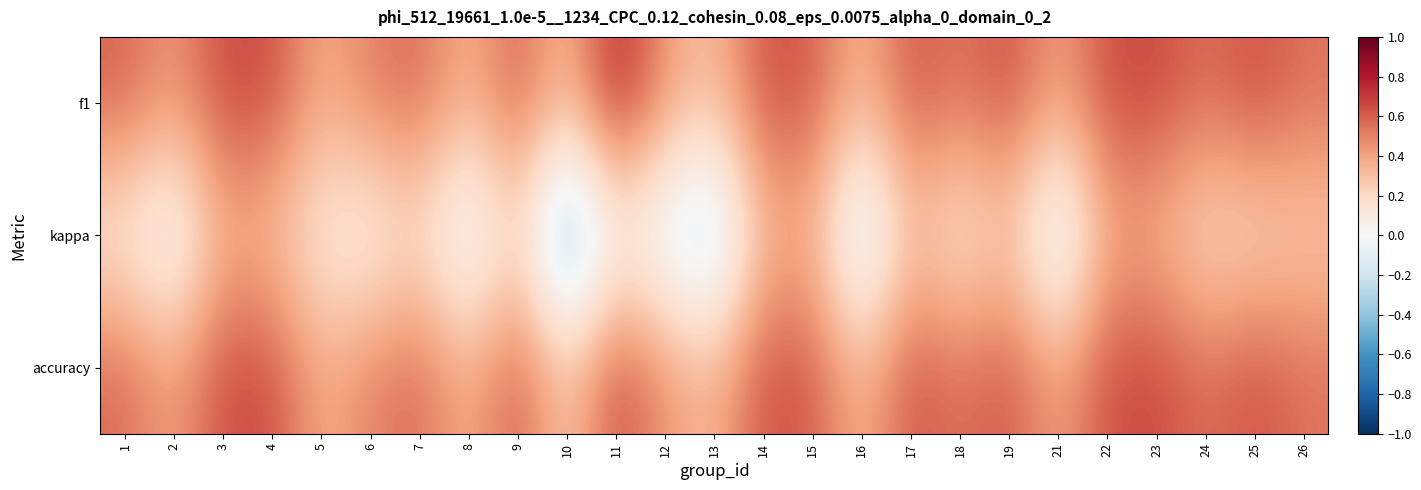

Rank the series at 16 from lowest to highest value.

kappa, f1, accuracy